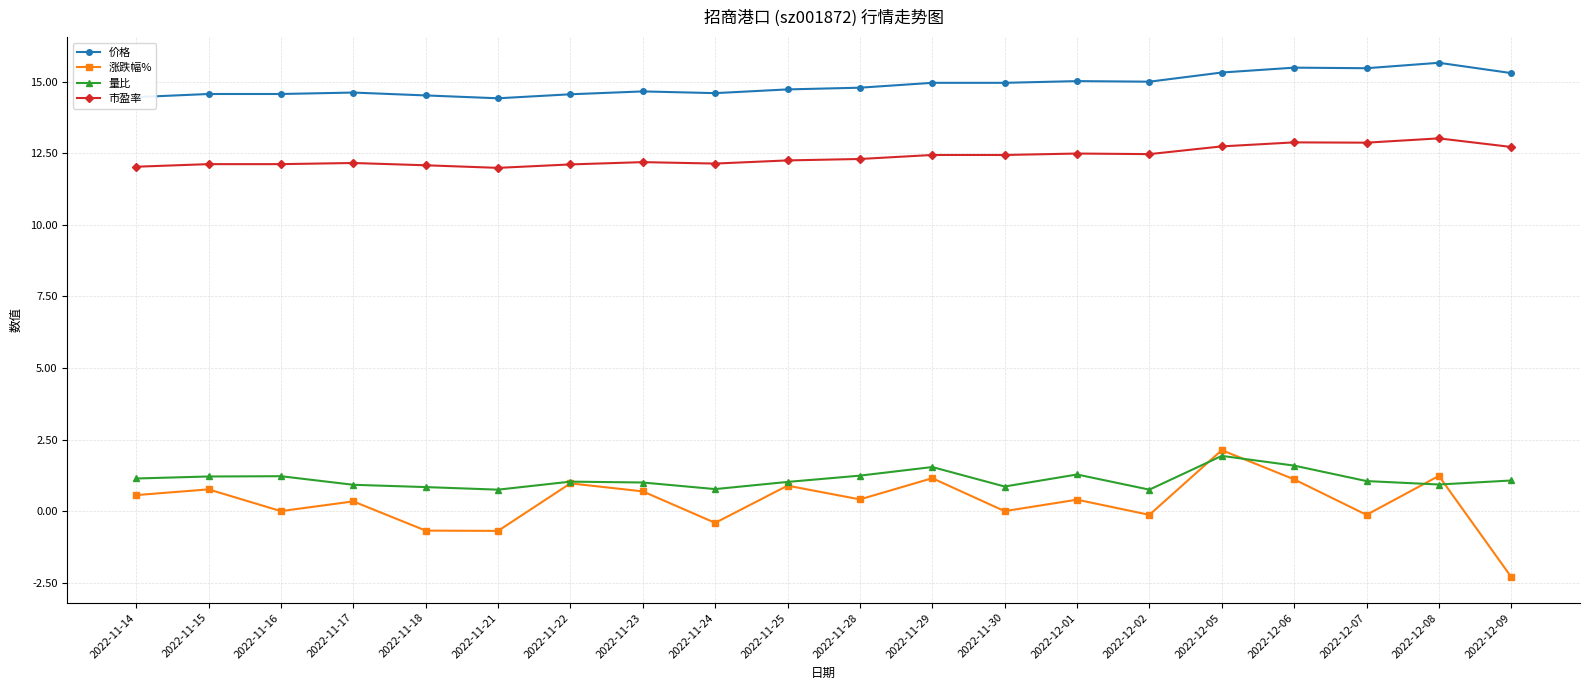

Is it true that 价格 equals 5.1 at 2022-12-02?

False